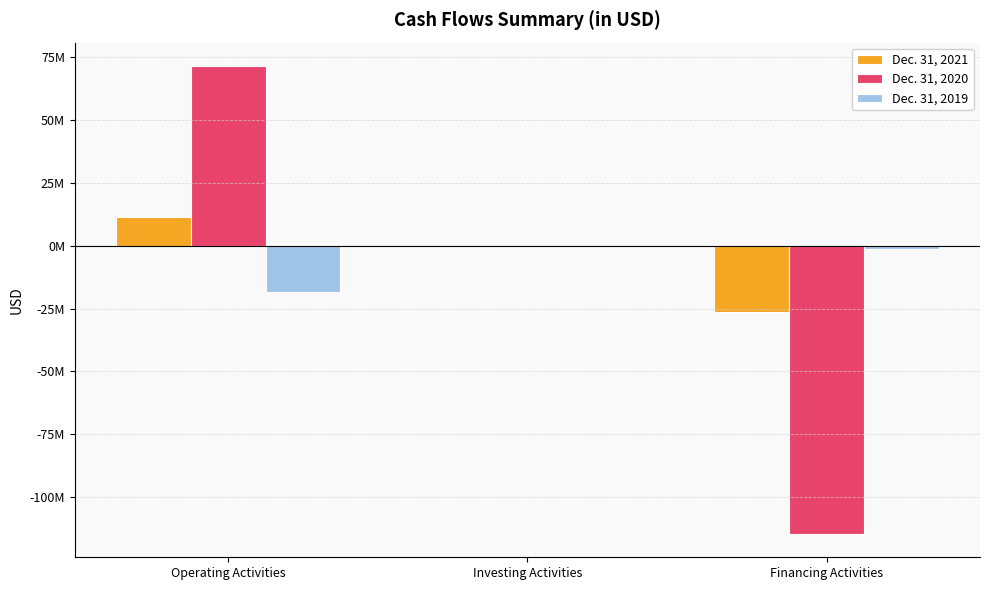

Are the bars horizontal?

No